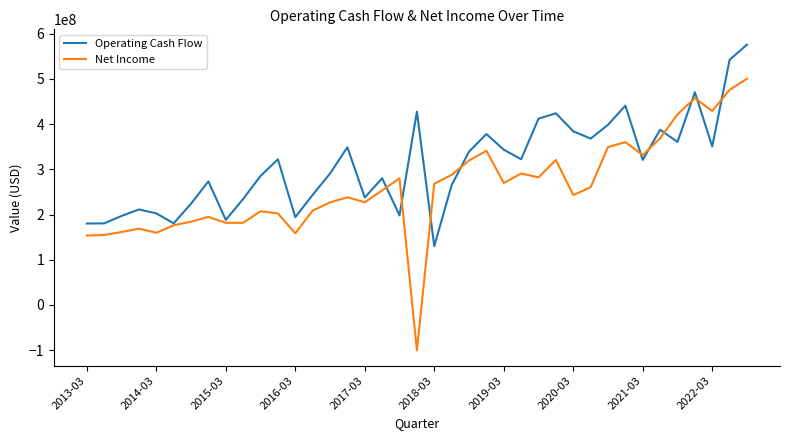

Which series has the widest spread of values?

Net Income